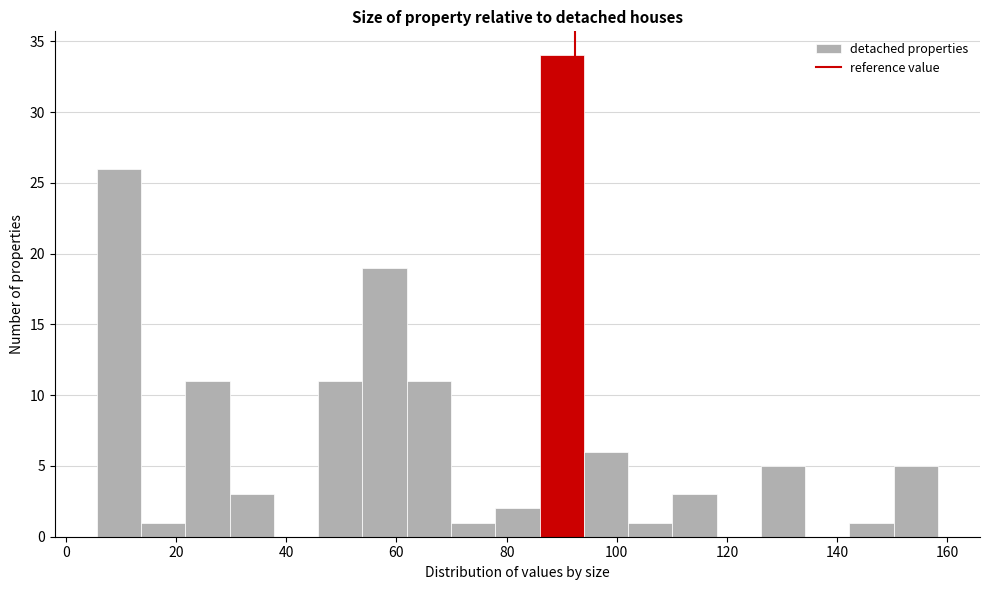

Reading left to right, list every bar in this chart as the range it spans on the x-axis followed by its height. Neither the bar edges nor the heights are printed on the chart, so give them approximately, as read against the axes.

6 to 14: 26
14 to 22: 1
22 to 30: 11
30 to 38: 3
38 to 46: 0
46 to 54: 11
54 to 62: 19
62 to 70: 11
70 to 78: 1
78 to 86: 2
86 to 94: 34
94 to 102: 6
102 to 110: 1
110 to 118: 3
118 to 126: 0
126 to 134: 5
134 to 142: 0
142 to 150: 1
150 to 158: 5